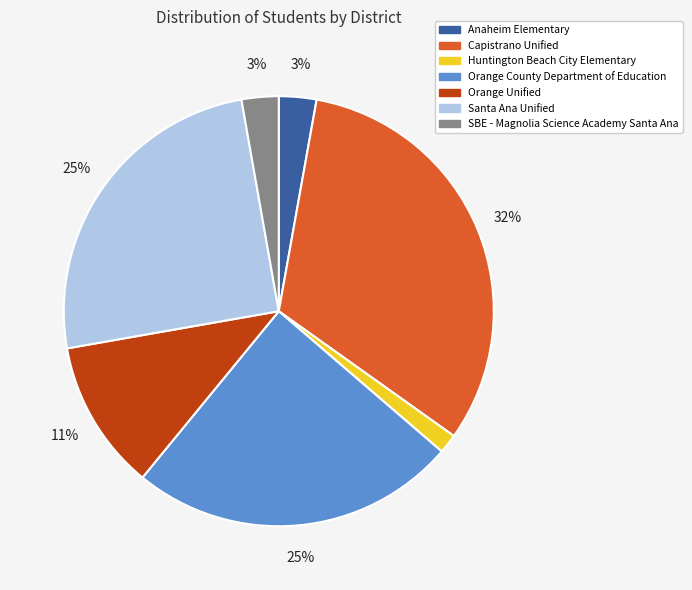

Count the number of slices in the pie.

7